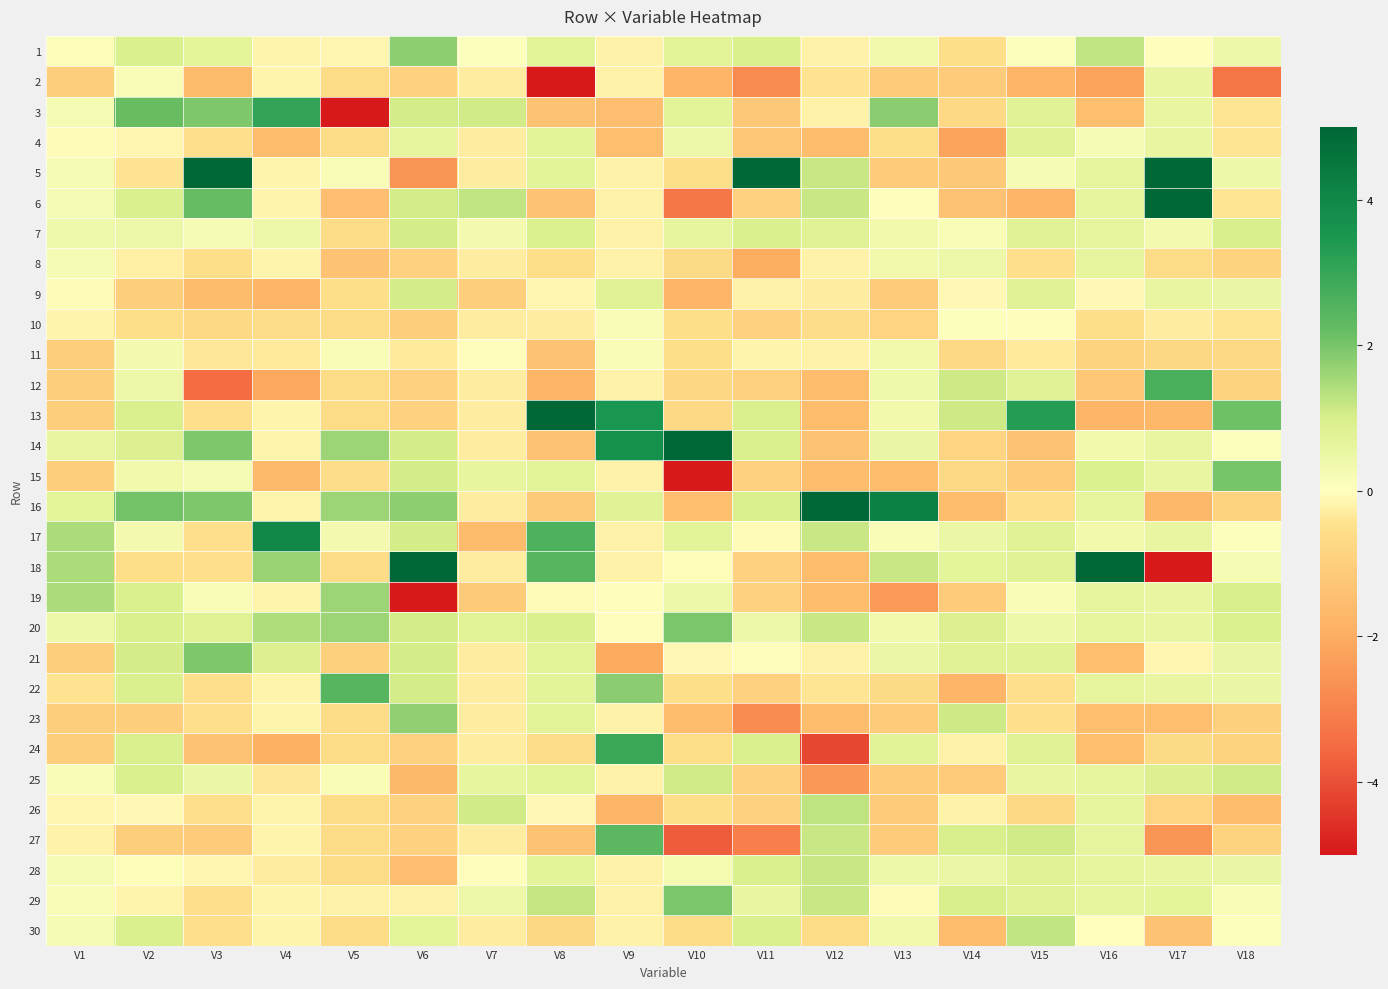

Reading left to right, extract all data points from this chart.

1: V1=0.1	V2=1.0	V3=0.7	V4=-0.2	V5=-0.1	V6=1.8	V7=0.1	V8=0.7	V9=-0.2	V10=0.7	V11=1.0	V12=-0.2	V13=0.3	V14=-0.5	V15=0.0	V16=1.2	V17=-0.0	V18=0.4
2: V1=-1.0	V2=0.1	V3=-1.6	V4=-0.2	V5=-0.6	V6=-0.9	V7=-0.3	V8=-10.7	V9=-0.2	V10=-1.8	V11=-2.8	V12=-0.4	V13=-1.1	V14=-1.1	V15=-1.8	V16=-2.2	V17=0.6	V18=-3.3
3: V1=0.2	V2=2.2	V3=1.9	V4=3.1	V5=-7.1	V6=1.1	V7=1.1	V8=-1.3	V9=-1.5	V10=0.7	V11=-1.2	V12=-0.2	V13=1.8	V14=-0.7	V15=0.8	V16=-1.5	V17=0.6	V18=-0.4
4: V1=-0.1	V2=-0.1	V3=-0.5	V4=-1.5	V5=-0.6	V6=0.7	V7=-0.3	V8=0.7	V9=-1.5	V10=0.5	V11=-1.3	V12=-1.5	V13=-0.5	V14=-2.2	V15=0.8	V16=0.2	V17=0.6	V18=-0.4
5: V1=0.2	V2=-0.4	V3=19.5	V4=-0.2	V5=0.2	V6=-2.5	V7=-0.3	V8=0.7	V9=-0.2	V10=-0.5	V11=5.0	V12=1.1	V13=-1.1	V14=-1.2	V15=0.2	V16=0.7	V17=14.5	V18=0.4
6: V1=0.2	V2=1.0	V3=2.2	V4=-0.2	V5=-1.5	V6=1.1	V7=1.2	V8=-1.3	V9=-0.2	V10=-3.2	V11=-0.9	V12=1.1	V13=-0.0	V14=-1.3	V15=-1.8	V16=0.7	V17=34.1	V18=-0.4
7: V1=0.4	V2=0.4	V3=0.2	V4=0.5	V5=-0.6	V6=1.1	V7=0.3	V8=0.9	V9=-0.2	V10=0.7	V11=1.0	V12=0.8	V13=0.3	V14=0.2	V15=0.8	V16=0.7	V17=0.3	V18=1.0
8: V1=0.2	V2=-0.3	V3=-0.5	V4=-0.2	V5=-1.4	V6=-0.9	V7=-0.3	V8=-0.5	V9=-0.2	V10=-0.6	V11=-2.0	V12=-0.2	V13=0.3	V14=0.5	V15=-0.5	V16=0.6	V17=-0.6	V18=-0.9
9: V1=-0.1	V2=-1.0	V3=-1.6	V4=-1.8	V5=-0.5	V6=1.1	V7=-1.0	V8=-0.1	V9=0.8	V10=-1.8	V11=-0.2	V12=-0.3	V13=-1.1	V14=-0.1	V15=0.8	V16=-0.1	V17=0.6	V18=0.5
10: V1=-0.2	V2=-0.5	V3=-0.7	V4=-0.6	V5=-0.6	V6=-1.0	V7=-0.3	V8=-0.3	V9=0.2	V10=-0.5	V11=-0.9	V12=-0.6	V13=-0.8	V14=0.1	V15=-0.0	V16=-0.5	V17=-0.3	V18=-0.4
11: V1=-1.0	V2=0.3	V3=-0.4	V4=-0.3	V5=0.1	V6=-0.3	V7=-0.0	V8=-1.3	V9=0.1	V10=-0.5	V11=-0.2	V12=-0.2	V13=0.3	V14=-0.7	V15=-0.3	V16=-0.9	V17=-0.7	V18=-0.7
12: V1=-1.0	V2=0.4	V3=-3.5	V4=-2.1	V5=-0.6	V6=-0.9	V7=-0.3	V8=-1.8	V9=-0.2	V10=-0.8	V11=-0.9	V12=-1.5	V13=0.4	V14=1.1	V15=0.8	V16=-1.2	V17=2.7	V18=-0.9
13: V1=-1.0	V2=1.0	V3=-0.5	V4=-0.2	V5=-0.6	V6=-0.9	V7=-0.3	V8=10.2	V9=3.5	V10=-0.7	V11=1.0	V12=-1.5	V13=0.3	V14=1.1	V15=3.3	V16=-1.8	V17=-1.7	V18=2.1
14: V1=0.6	V2=0.9	V3=1.9	V4=-0.2	V5=1.6	V6=1.1	V7=-0.3	V8=-1.3	V9=3.7	V10=5.1	V11=1.0	V12=-1.4	V13=0.5	V14=-0.8	V15=-1.3	V16=0.3	V17=0.6	V18=0.0
15: V1=-1.0	V2=0.3	V3=0.2	V4=-1.6	V5=-0.6	V6=1.1	V7=0.6	V8=0.7	V9=-0.2	V10=-6.6	V11=-0.9	V12=-1.5	V13=-1.5	V14=-0.7	V15=-1.1	V16=0.9	V17=0.6	V18=2.0
16: V1=0.7	V2=2.0	V3=1.9	V4=-0.2	V5=1.6	V6=1.8	V7=-0.3	V8=-1.2	V9=0.8	V10=-1.5	V11=1.0	V12=6.4	V13=4.2	V14=-1.6	V15=-0.5	V16=0.7	V17=-1.7	V18=-0.9
17: V1=1.5	V2=0.3	V3=-0.5	V4=4.0	V5=0.3	V6=1.1	V7=-1.6	V8=2.6	V9=-0.2	V10=0.7	V11=-0.1	V12=1.1	V13=0.1	V14=0.5	V15=0.8	V16=0.3	V17=0.6	V18=0.0
18: V1=1.5	V2=-0.5	V3=-0.5	V4=1.6	V5=-0.6	V6=44.1	V7=-0.3	V8=2.5	V9=-0.2	V10=0.1	V11=-0.9	V12=-1.5	V13=1.2	V14=0.7	V15=0.8	V16=9.3	V17=-5.3	V18=0.2
19: V1=1.5	V2=1.0	V3=0.1	V4=-0.2	V5=1.6	V6=-31.4	V7=-1.2	V8=-0.1	V9=-0.0	V10=0.4	V11=-0.9	V12=-1.5	V13=-2.5	V14=-1.1	V15=0.2	V16=0.7	V17=0.6	V18=1.0
20: V1=0.4	V2=1.0	V3=0.9	V4=1.4	V5=1.6	V6=1.0	V7=0.8	V8=0.9	V9=-0.0	V10=2.0	V11=0.4	V12=1.1	V13=0.3	V14=0.9	V15=0.4	V16=0.7	V17=0.6	V18=0.9
21: V1=-1.0	V2=1.0	V3=1.9	V4=0.9	V5=-1.0	V6=1.1	V7=-0.3	V8=0.7	V9=-2.1	V10=-0.1	V11=-0.0	V12=-0.2	V13=0.5	V14=0.8	V15=0.8	V16=-1.5	V17=-0.1	V18=0.5
22: V1=-0.5	V2=1.0	V3=-0.5	V4=-0.2	V5=2.4	V6=1.1	V7=-0.3	V8=0.7	V9=1.8	V10=-0.5	V11=-0.9	V12=-0.4	V13=-0.7	V14=-1.7	V15=-0.5	V16=0.7	V17=0.6	V18=0.5
23: V1=-1.0	V2=-1.0	V3=-0.5	V4=-0.2	V5=-0.6	V6=1.7	V7=-0.3	V8=0.7	V9=-0.2	V10=-1.5	V11=-2.7	V12=-1.5	V13=-1.1	V14=1.1	V15=-0.5	V16=-1.5	V17=-1.5	V18=-0.9
24: V1=-1.0	V2=1.0	V3=-1.4	V4=-1.9	V5=-0.6	V6=-0.9	V7=-0.3	V8=-0.5	V9=2.9	V10=-0.5	V11=1.0	V12=-4.1	V13=0.8	V14=-0.2	V15=0.8	V16=-1.5	V17=-0.7	V18=-0.9
25: V1=0.2	V2=1.0	V3=0.5	V4=-0.4	V5=0.2	V6=-1.7	V7=0.6	V8=0.7	V9=-0.2	V10=1.1	V11=-0.9	V12=-2.5	V13=-1.1	V14=-1.1	V15=0.6	V16=0.7	V17=0.9	V18=1.1
26: V1=-0.1	V2=-0.1	V3=-0.5	V4=-0.2	V5=-0.6	V6=-0.9	V7=1.1	V8=-0.1	V9=-1.8	V10=-0.5	V11=-0.9	V12=1.3	V13=-1.1	V14=-0.2	V15=-0.7	V16=0.7	V17=-0.8	V18=-1.6
27: V1=-0.2	V2=-1.0	V3=-1.1	V4=-0.2	V5=-0.6	V6=-0.9	V7=-0.3	V8=-1.3	V9=2.4	V10=-3.8	V11=-3.1	V12=1.1	V13=-1.1	V14=1.0	V15=1.1	V16=0.7	V17=-2.6	V18=-0.9
28: V1=0.2	V2=0.1	V3=-0.1	V4=-0.3	V5=-0.6	V6=-1.5	V7=-0.0	V8=0.7	V9=-0.2	V10=0.3	V11=1.0	V12=1.1	V13=0.5	V14=0.5	V15=0.8	V16=0.7	V17=0.6	V18=0.5
29: V1=0.2	V2=-0.2	V3=-0.5	V4=-0.2	V5=-0.2	V6=-0.2	V7=0.4	V8=1.2	V9=-0.2	V10=2.0	V11=0.6	V12=1.1	V13=-0.0	V14=1.0	V15=0.8	V16=0.7	V17=0.7	V18=0.2
30: V1=0.2	V2=1.0	V3=-0.5	V4=-0.2	V5=-0.6	V6=0.7	V7=-0.3	V8=-0.7	V9=-0.2	V10=-0.6	V11=1.0	V12=-0.6	V13=0.3	V14=-1.6	V15=1.2	V16=0.0	V17=-1.4	V18=0.0